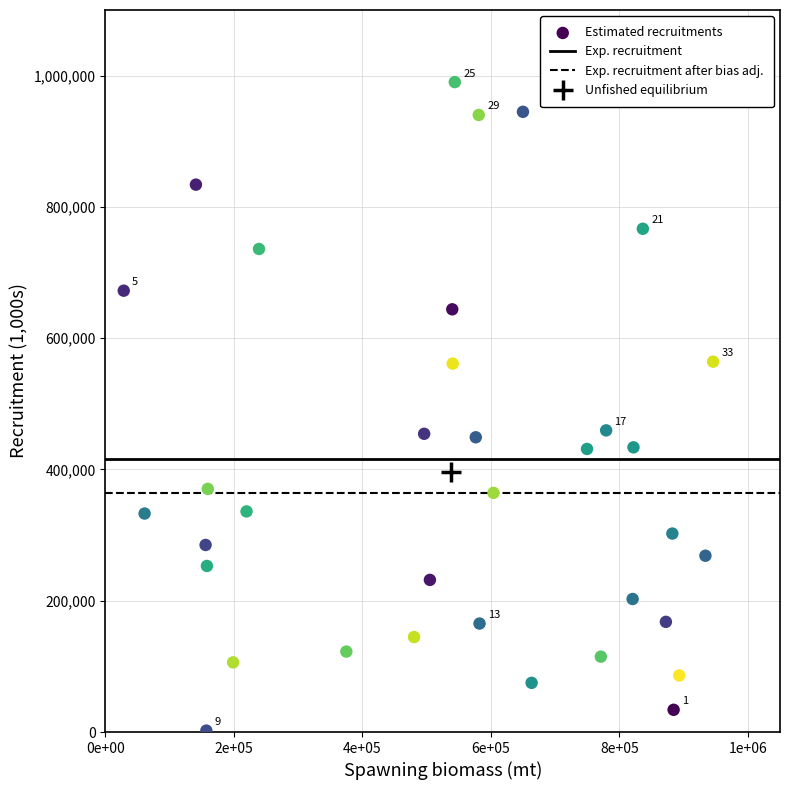

What is the range of Y values (max minus min)?

987965